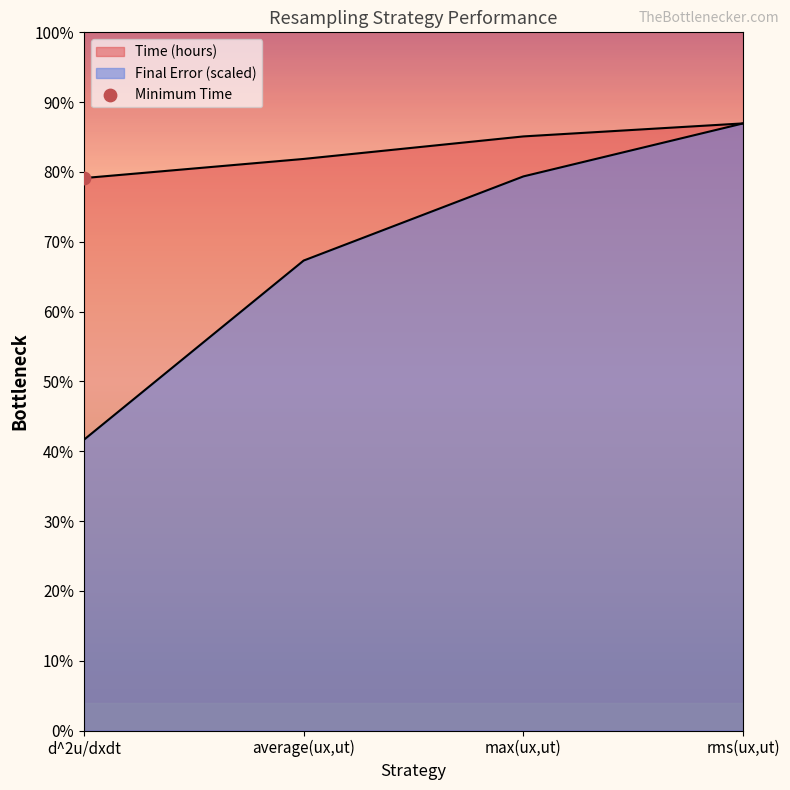

What is the total value across all series at max(ux,ut)?

13.6